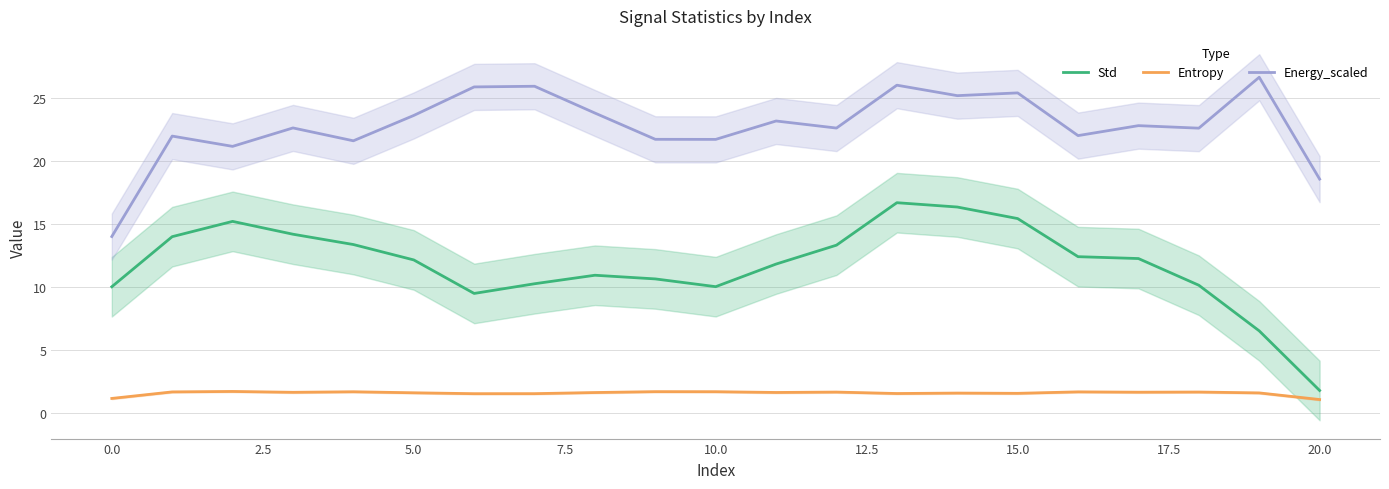

List the series in order of their peak value, highest first.

Energy_scaled, Std, Entropy